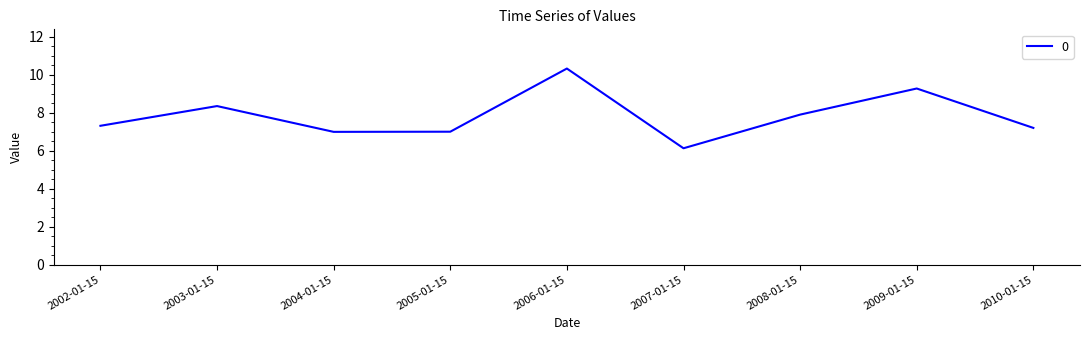

Reading left to right, extract all data points from this chart.

2002-01-15=7.3	2003-01-15=8.4	2004-01-15=7.0	2005-01-15=7.0	2006-01-15=10.3	2007-01-15=6.1	2008-01-15=7.9	2009-01-15=9.3	2010-01-15=7.2